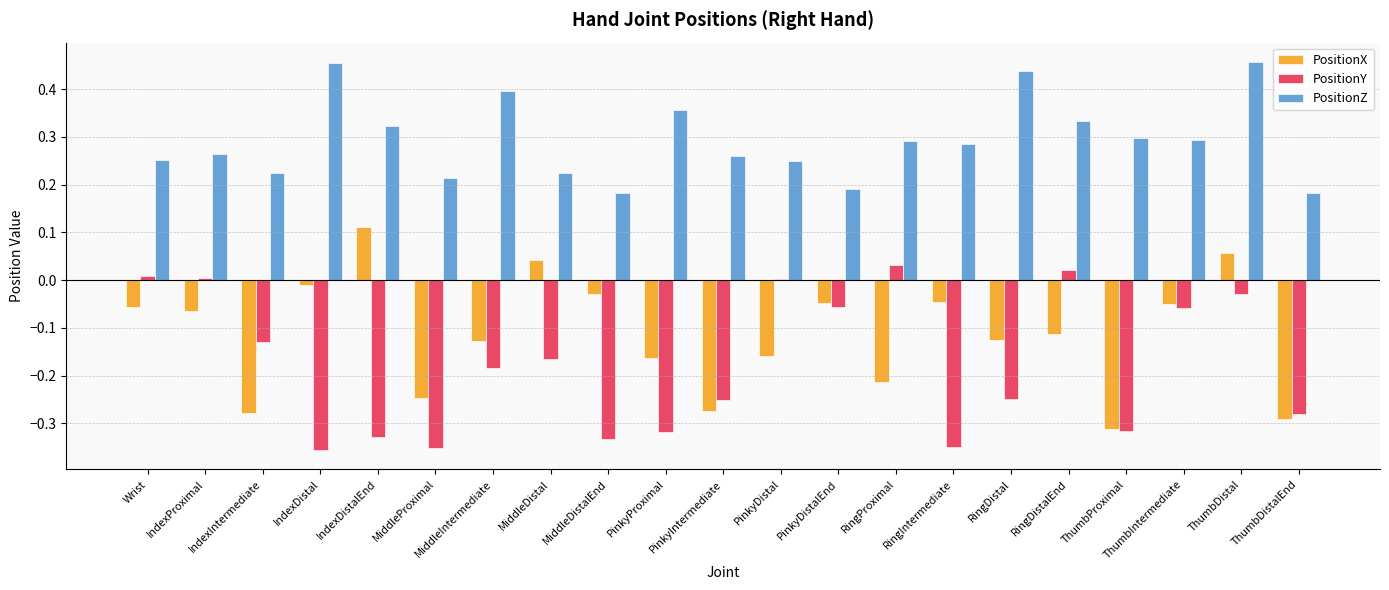

The PositionX series shows -0.3 at IndexIntermediate. True or false?

True